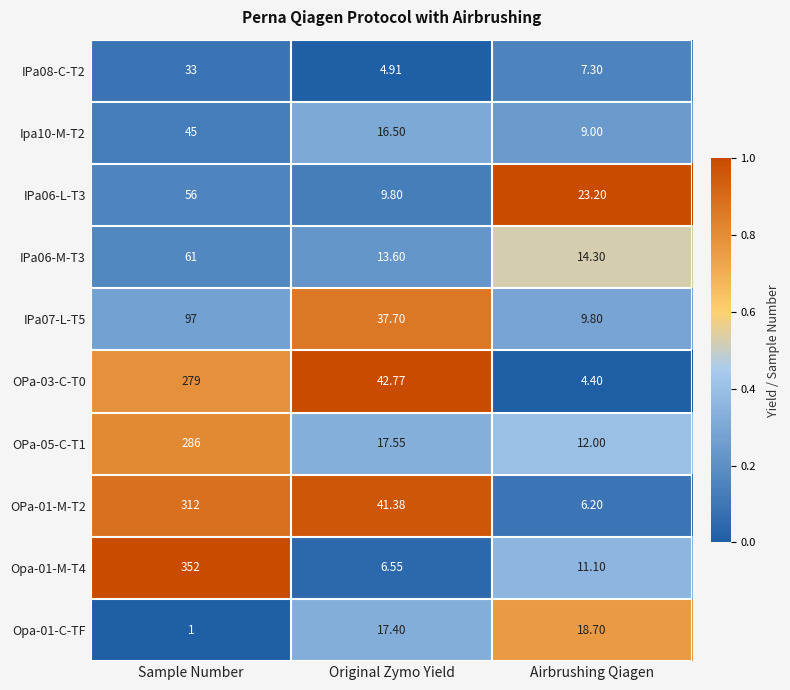

At which label is IPa08-C-T2 closest to 18?

Airbrushing Qiagen